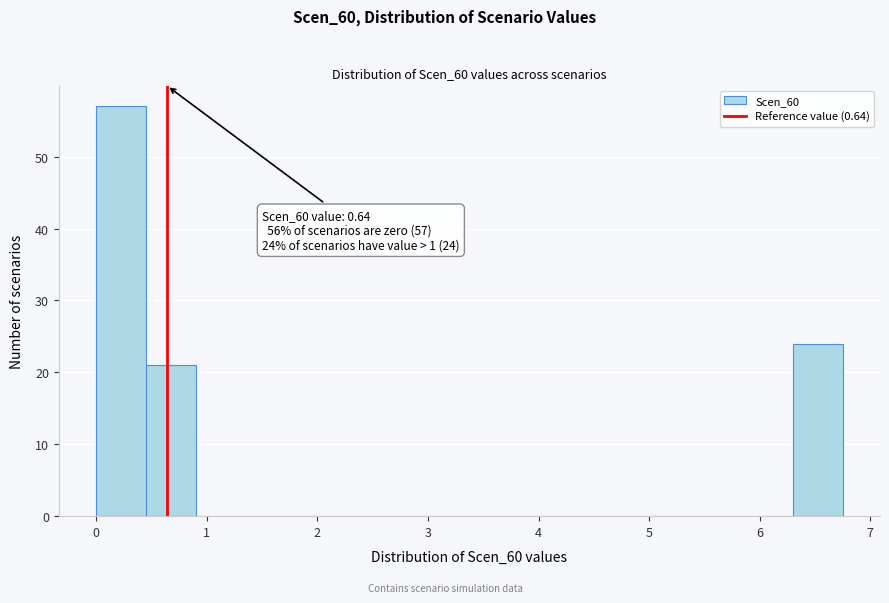

Over which range of the x-axis is the bar tallest?

0.00 to 0.45